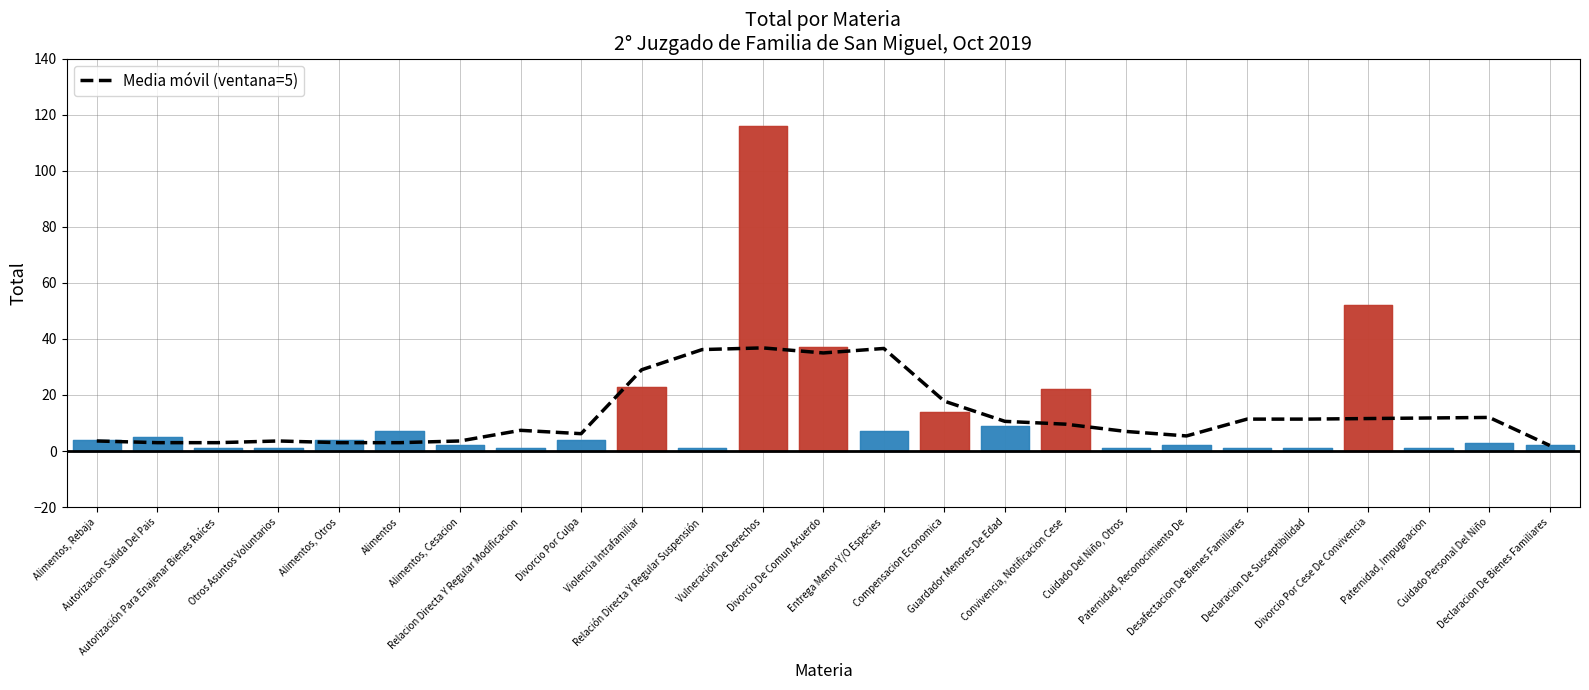

How many values exceed 9?

13